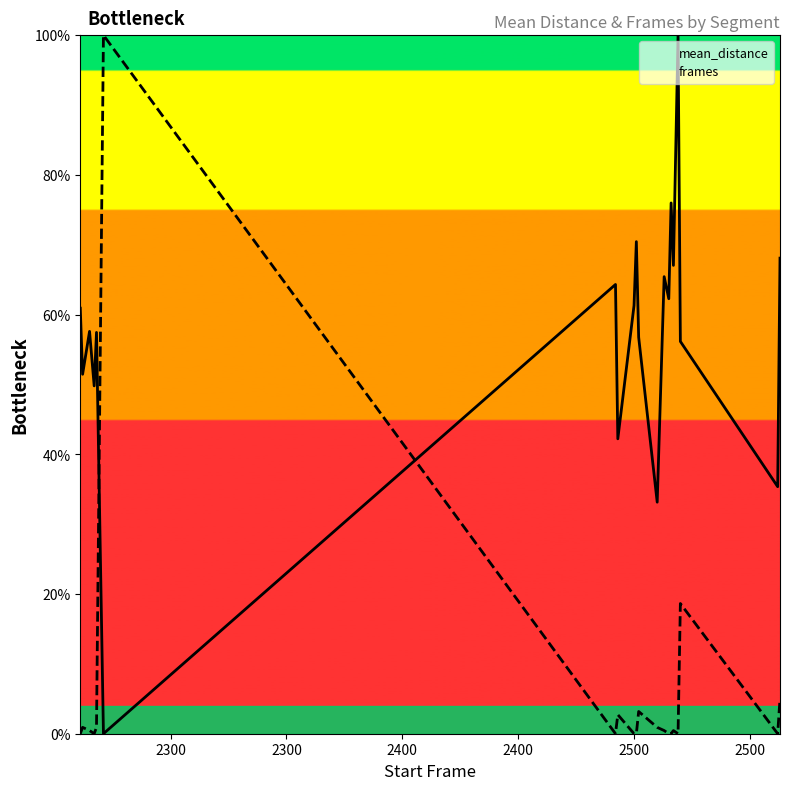

True or false: frames and mean_distance intersect in this chart.

True